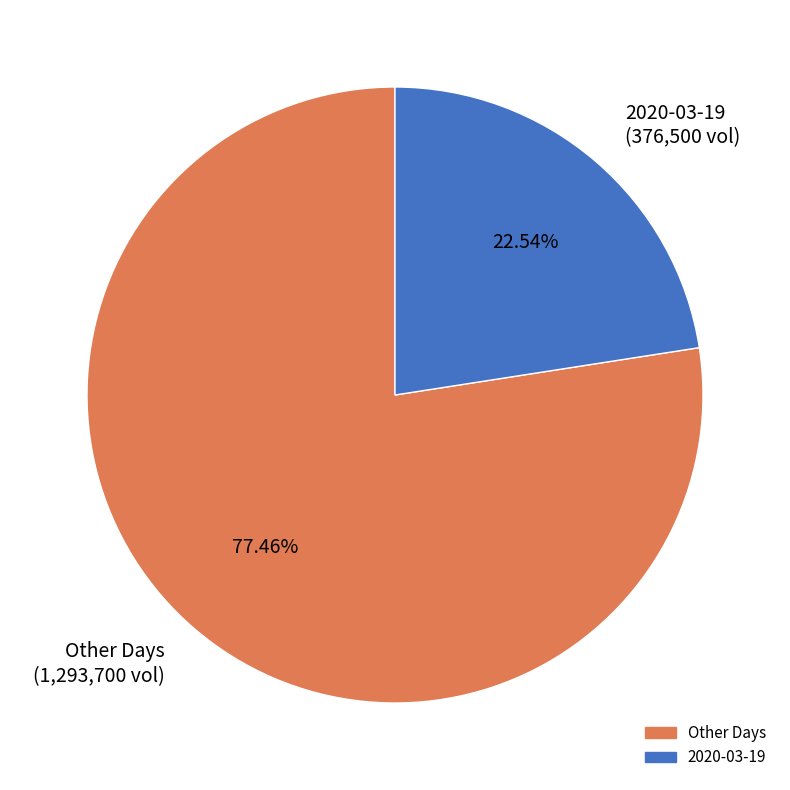

What is the smallest slice in the pie chart?

2020-03-19 (376,500 vol)